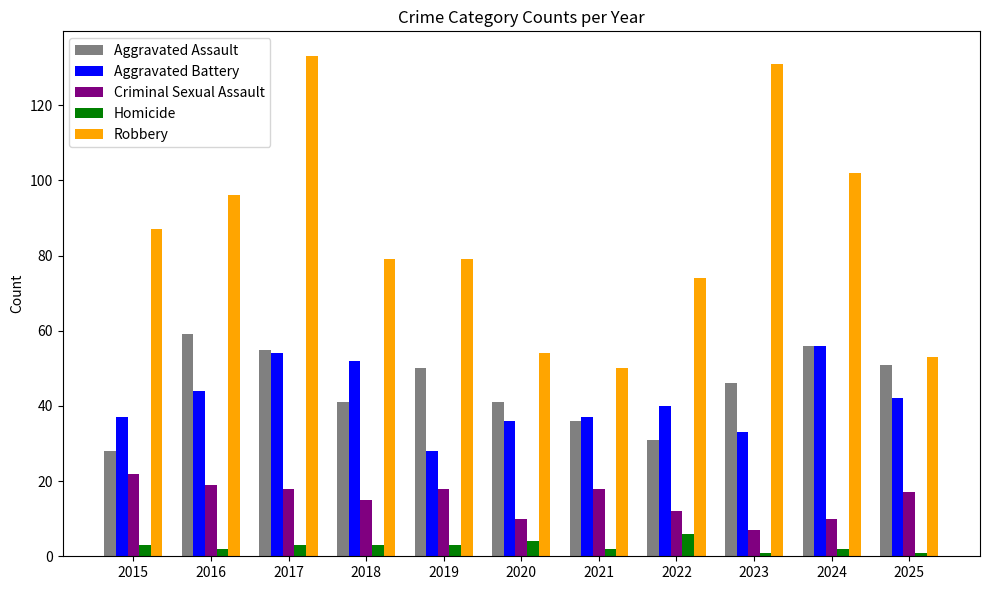

True or false: Aggravated Assault has a value of 30 at 2024.

False